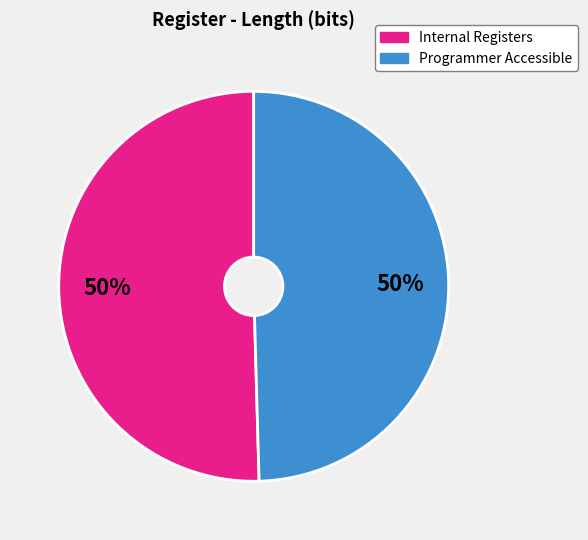

To the nearest percent, what is the average slice percentage?

50%